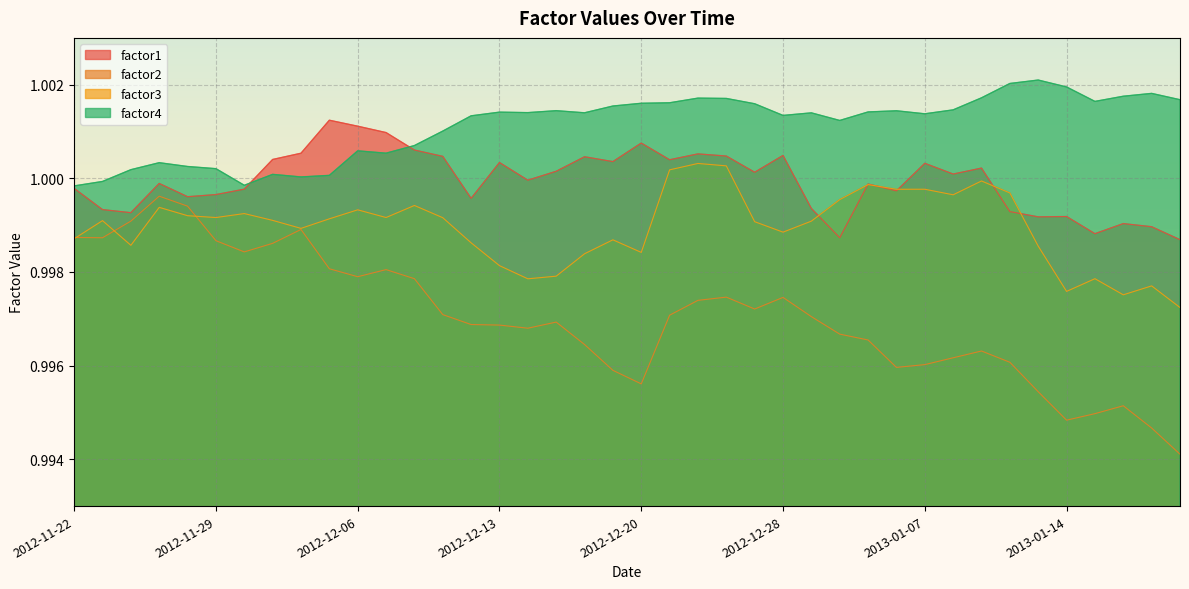

Reading left to right, what are all the values shown in this chart?

factor1: 2012-11-22=1.0	2012-11-23=1.0	2012-11-26=1.0	2012-11-27=1.0	2012-11-28=1.0	2012-11-29=1.0	2012-11-30=1.0	2012-12-03=1.0	2012-12-04=1.0	2012-12-05=1.0	2012-12-06=1.0	2012-12-07=1.0	2012-12-10=1.0	2012-12-11=1.0	2012-12-12=1.0	2012-12-13=1.0	2012-12-14=1.0	2012-12-17=1.0	2012-12-18=1.0	2012-12-19=1.0	2012-12-20=1.0	2012-12-21=1.0	2012-12-24=1.0	2012-12-26=1.0	2012-12-27=1.0	2012-12-28=1.0	2012-12-31=1.0	2013-01-02=1.0	2013-01-03=1.0	2013-01-04=1.0	2013-01-07=1.0	2013-01-08=1.0	2013-01-09=1.0	2013-01-10=1.0	2013-01-11=1.0	2013-01-14=1.0	2013-01-15=1.0	2013-01-16=1.0	2013-01-17=1.0	2013-01-18=1.0
factor2: 2012-11-22=1.0	2012-11-23=1.0	2012-11-26=1.0	2012-11-27=1.0	2012-11-28=1.0	2012-11-29=1.0	2012-11-30=1.0	2012-12-03=1.0	2012-12-04=1.0	2012-12-05=1.0	2012-12-06=1.0	2012-12-07=1.0	2012-12-10=1.0	2012-12-11=1.0	2012-12-12=1.0	2012-12-13=1.0	2012-12-14=1.0	2012-12-17=1.0	2012-12-18=1.0	2012-12-19=1.0	2012-12-20=1.0	2012-12-21=1.0	2012-12-24=1.0	2012-12-26=1.0	2012-12-27=1.0	2012-12-28=1.0	2012-12-31=1.0	2013-01-02=1.0	2013-01-03=1.0	2013-01-04=1.0	2013-01-07=1.0	2013-01-08=1.0	2013-01-09=1.0	2013-01-10=1.0	2013-01-11=1.0	2013-01-14=1.0	2013-01-15=1.0	2013-01-16=1.0	2013-01-17=1.0	2013-01-18=1.0
factor3: 2012-11-22=1.0	2012-11-23=1.0	2012-11-26=1.0	2012-11-27=1.0	2012-11-28=1.0	2012-11-29=1.0	2012-11-30=1.0	2012-12-03=1.0	2012-12-04=1.0	2012-12-05=1.0	2012-12-06=1.0	2012-12-07=1.0	2012-12-10=1.0	2012-12-11=1.0	2012-12-12=1.0	2012-12-13=1.0	2012-12-14=1.0	2012-12-17=1.0	2012-12-18=1.0	2012-12-19=1.0	2012-12-20=1.0	2012-12-21=1.0	2012-12-24=1.0	2012-12-26=1.0	2012-12-27=1.0	2012-12-28=1.0	2012-12-31=1.0	2013-01-02=1.0	2013-01-03=1.0	2013-01-04=1.0	2013-01-07=1.0	2013-01-08=1.0	2013-01-09=1.0	2013-01-10=1.0	2013-01-11=1.0	2013-01-14=1.0	2013-01-15=1.0	2013-01-16=1.0	2013-01-17=1.0	2013-01-18=1.0
factor4: 2012-11-22=1.0	2012-11-23=1.0	2012-11-26=1.0	2012-11-27=1.0	2012-11-28=1.0	2012-11-29=1.0	2012-11-30=1.0	2012-12-03=1.0	2012-12-04=1.0	2012-12-05=1.0	2012-12-06=1.0	2012-12-07=1.0	2012-12-10=1.0	2012-12-11=1.0	2012-12-12=1.0	2012-12-13=1.0	2012-12-14=1.0	2012-12-17=1.0	2012-12-18=1.0	2012-12-19=1.0	2012-12-20=1.0	2012-12-21=1.0	2012-12-24=1.0	2012-12-26=1.0	2012-12-27=1.0	2012-12-28=1.0	2012-12-31=1.0	2013-01-02=1.0	2013-01-03=1.0	2013-01-04=1.0	2013-01-07=1.0	2013-01-08=1.0	2013-01-09=1.0	2013-01-10=1.0	2013-01-11=1.0	2013-01-14=1.0	2013-01-15=1.0	2013-01-16=1.0	2013-01-17=1.0	2013-01-18=1.0